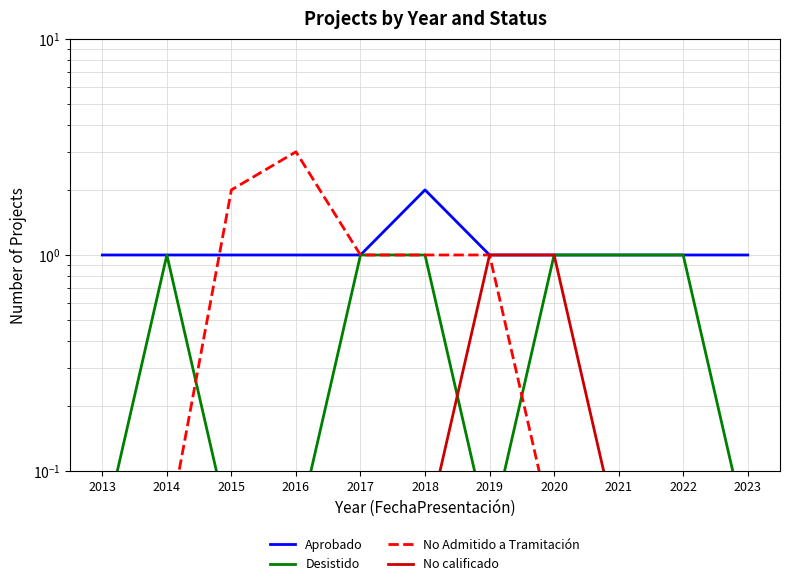

Rank the categories by Aprobado value from lowest to highest.

2013, 2014, 2015, 2016, 2017, 2019, 2020, 2021, 2022, 2023, 2018